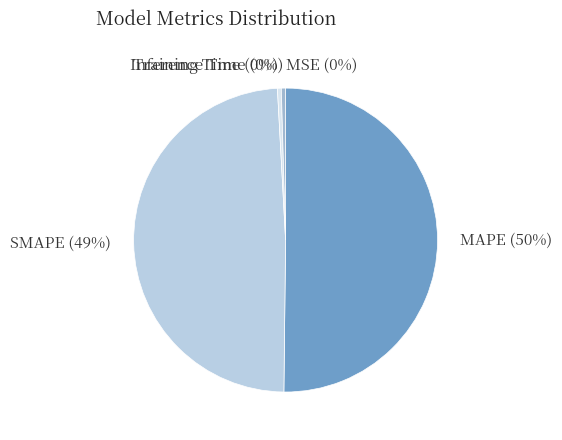

Does Training Time represent more than half of the total?

No